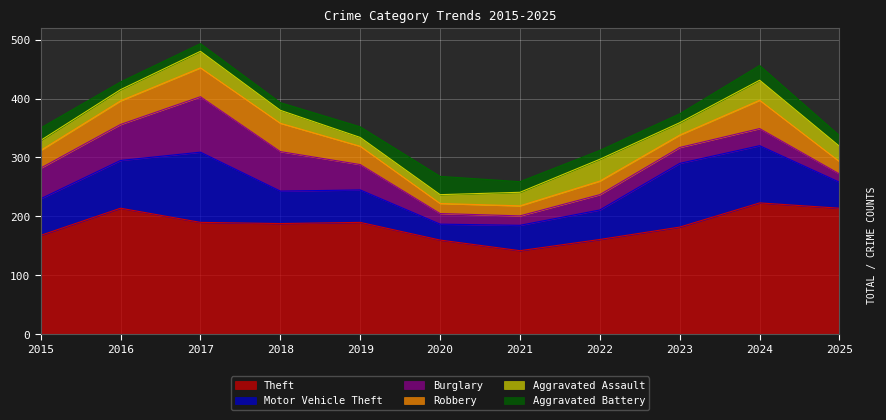

The Motor Vehicle Theft series shows 26 at 2015. True or false?

False